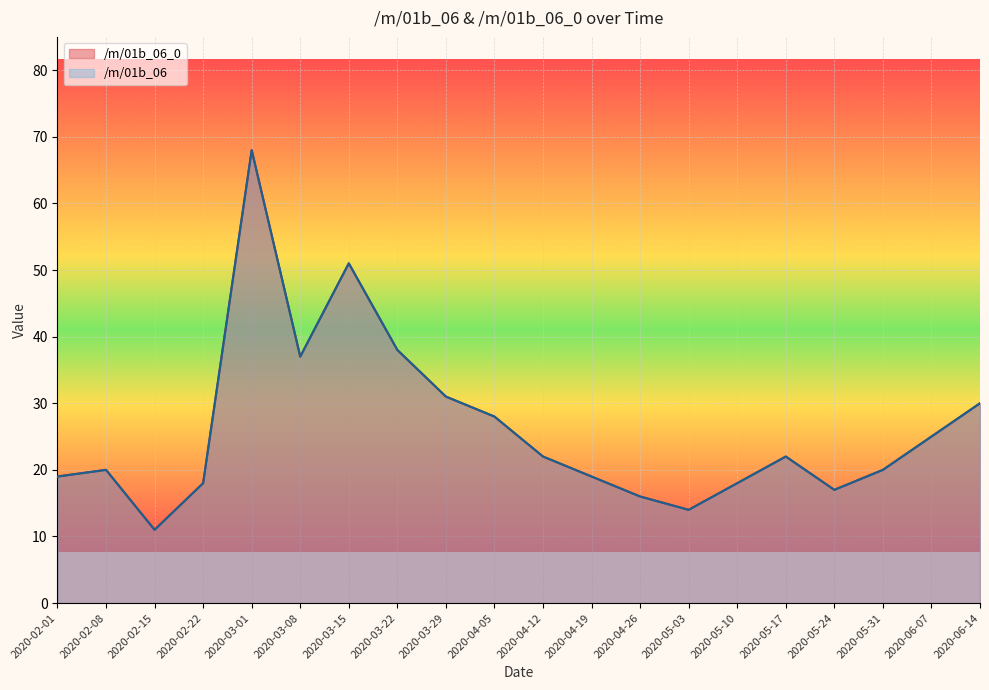

List the labels in order of /m/01b_06_0 value, smallest first.

2020-02-15, 2020-05-03, 2020-04-26, 2020-05-24, 2020-02-22, 2020-05-10, 2020-02-01, 2020-04-19, 2020-02-08, 2020-05-31, 2020-04-12, 2020-05-17, 2020-06-07, 2020-04-05, 2020-06-14, 2020-03-29, 2020-03-08, 2020-03-22, 2020-03-15, 2020-03-01